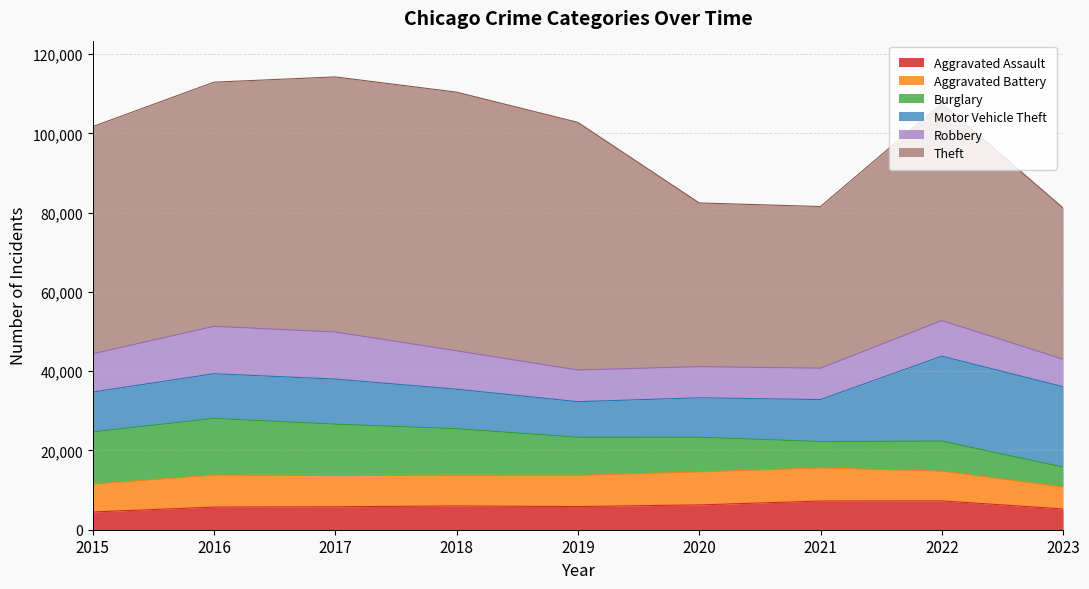

At how many categories does at least one series exceed 55555?

5